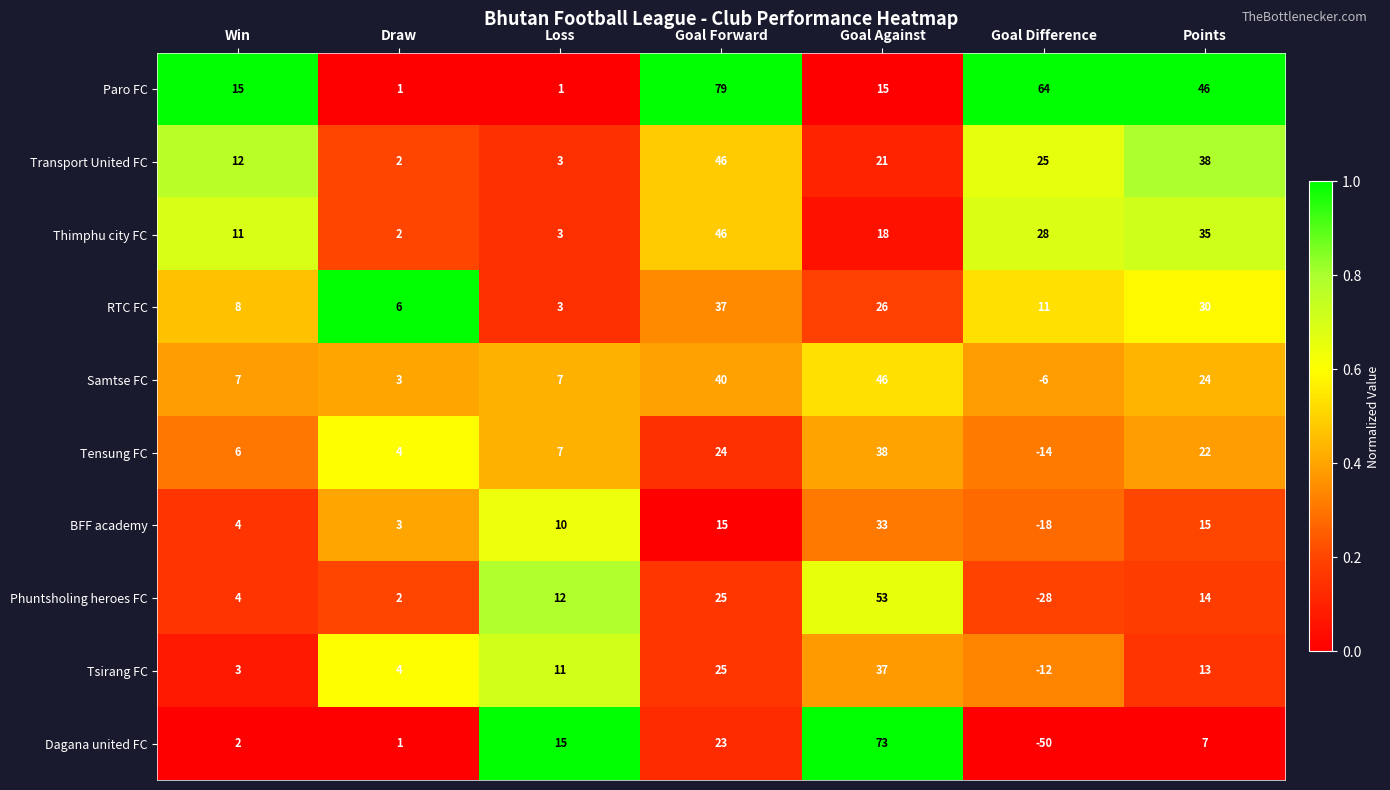

Read the Thimphu city FC value at Goal Forward.

46